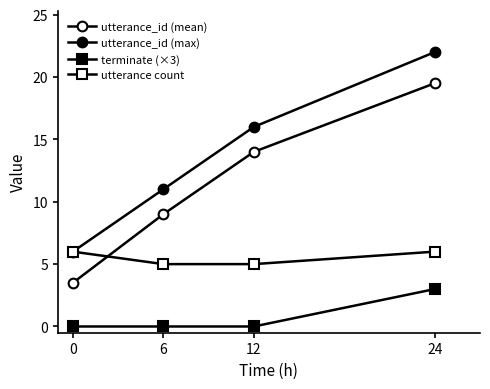

List the series in order of their peak value, highest first.

utterance_id (max), utterance_id (mean), utterance count, terminate (×3)